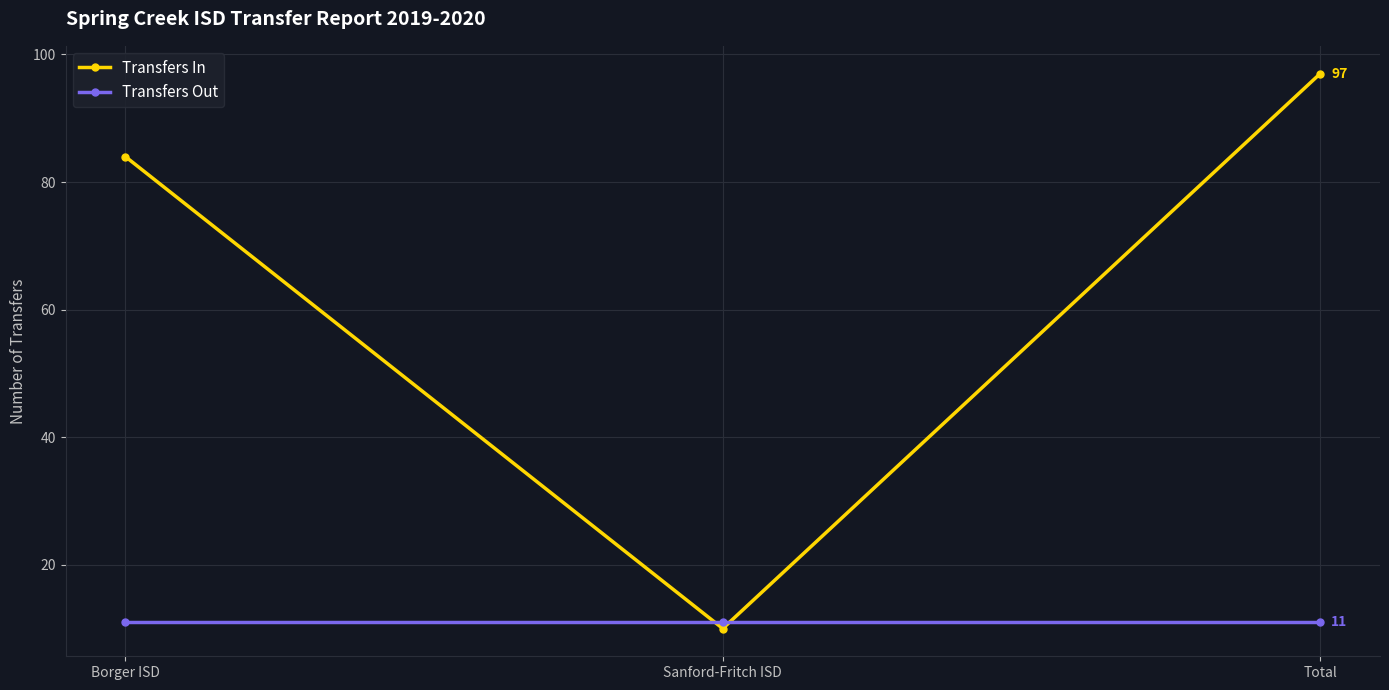

At which category is the sum across all series the highest?

Total